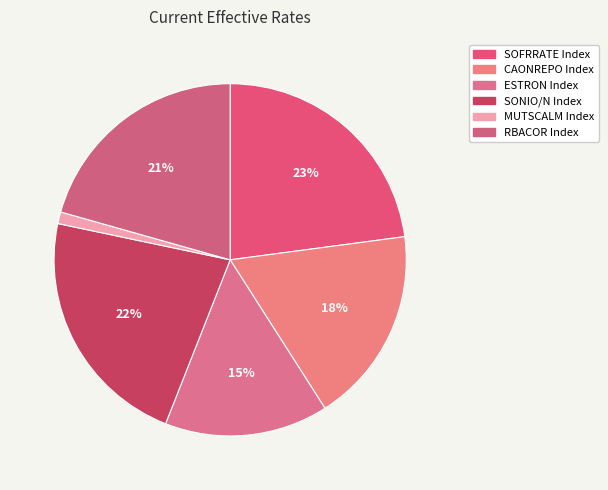

Is it true that MUTSCALM Index is 1% of the pie?

True